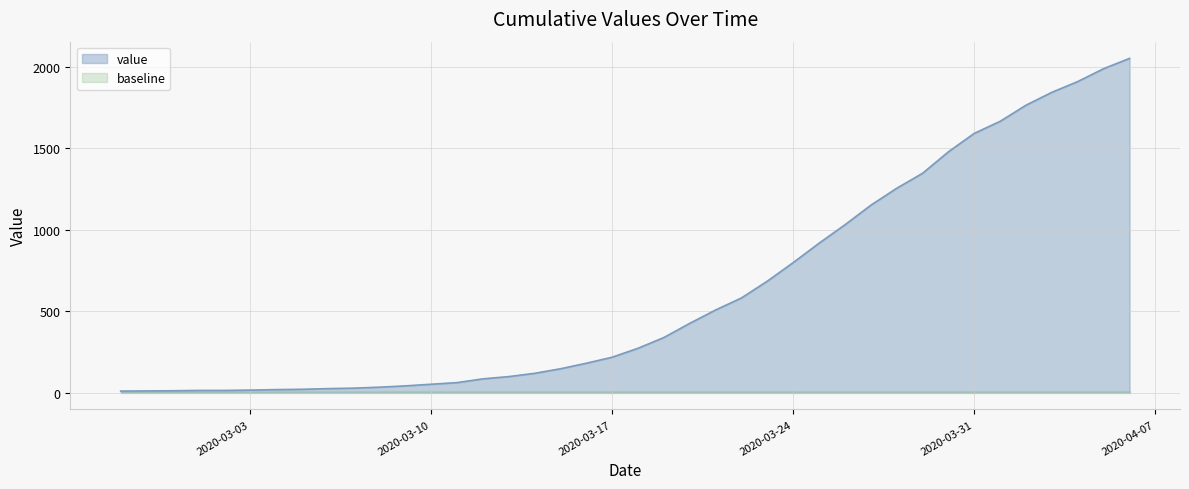

Is it true that the value at 2020-04-05 is 1311?

False